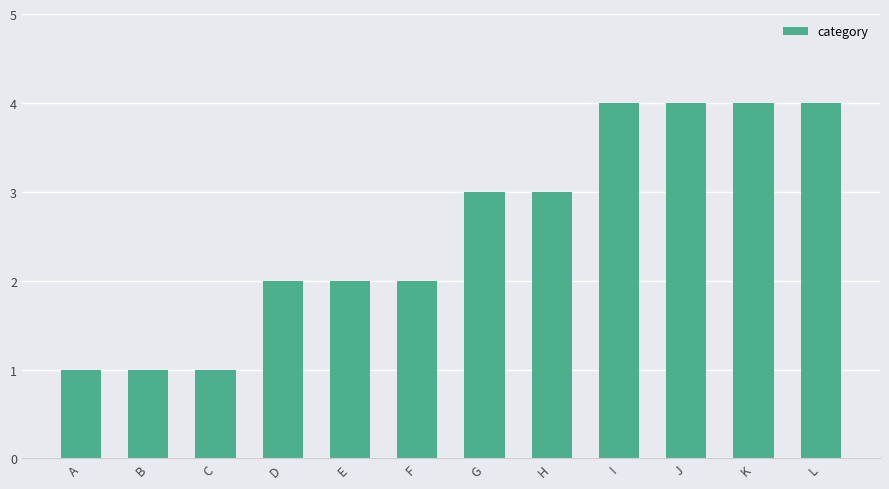

True or false: the data shows 2 at F.

True